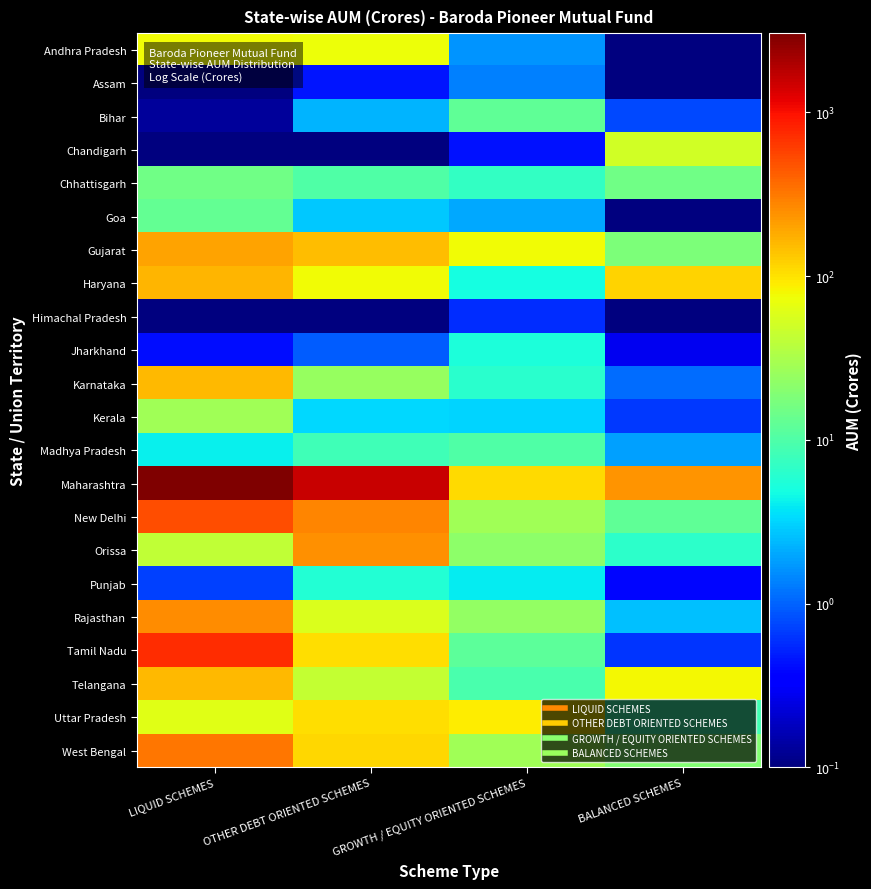

Reading right to left, transcribe all the data shown in this chart.

Andhra Pradesh: BALANCED SCHEMES=0.1	GROWTH / EQUITY ORIENTED SCHEMES=1.7	OTHER DEBT ORIENTED SCHEMES=72.5	LIQUID SCHEMES=75.9
Assam: BALANCED SCHEMES=0.0	GROWTH / EQUITY ORIENTED SCHEMES=1.4	OTHER DEBT ORIENTED SCHEMES=0.5	LIQUID SCHEMES=0.0
Bihar: BALANCED SCHEMES=0.8	GROWTH / EQUITY ORIENTED SCHEMES=12.3	OTHER DEBT ORIENTED SCHEMES=2.3	LIQUID SCHEMES=0.1
Chandigarh: BALANCED SCHEMES=50.7	GROWTH / EQUITY ORIENTED SCHEMES=0.4	OTHER DEBT ORIENTED SCHEMES=0.1	LIQUID SCHEMES=0.0
Chhattisgarh: BALANCED SCHEMES=15.3	GROWTH / EQUITY ORIENTED SCHEMES=7.0	OTHER DEBT ORIENTED SCHEMES=10.2	LIQUID SCHEMES=15.4
Goa: BALANCED SCHEMES=0.0	GROWTH / EQUITY ORIENTED SCHEMES=2.0	OTHER DEBT ORIENTED SCHEMES=2.8	LIQUID SCHEMES=13.0
Gujarat: BALANCED SCHEMES=18.2	GROWTH / EQUITY ORIENTED SCHEMES=76.6	OTHER DEBT ORIENTED SCHEMES=153.1	LIQUID SCHEMES=199.9
Haryana: BALANCED SCHEMES=117.5	GROWTH / EQUITY ORIENTED SCHEMES=4.8	OTHER DEBT ORIENTED SCHEMES=76.4	LIQUID SCHEMES=162.3
Himachal Pradesh: BALANCED SCHEMES=0.0	GROWTH / EQUITY ORIENTED SCHEMES=0.6	OTHER DEBT ORIENTED SCHEMES=0.0	LIQUID SCHEMES=0.0
Jharkhand: BALANCED SCHEMES=0.3	GROWTH / EQUITY ORIENTED SCHEMES=5.4	OTHER DEBT ORIENTED SCHEMES=0.9	LIQUID SCHEMES=0.4
Karnataka: BALANCED SCHEMES=1.1	GROWTH / EQUITY ORIENTED SCHEMES=6.4	OTHER DEBT ORIENTED SCHEMES=24.4	LIQUID SCHEMES=158.3
Kerala: BALANCED SCHEMES=0.7	GROWTH / EQUITY ORIENTED SCHEMES=3.1	OTHER DEBT ORIENTED SCHEMES=3.2	LIQUID SCHEMES=27.5
Madhya Pradesh: BALANCED SCHEMES=1.8	GROWTH / EQUITY ORIENTED SCHEMES=10.3	OTHER DEBT ORIENTED SCHEMES=8.3	LIQUID SCHEMES=4.2
Maharashtra: BALANCED SCHEMES=238.7	GROWTH / EQUITY ORIENTED SCHEMES=108.6	OTHER DEBT ORIENTED SCHEMES=1572.6	LIQUID SCHEMES=3051.8
New Delhi: BALANCED SCHEMES=12.3	GROWTH / EQUITY ORIENTED SCHEMES=27.9	OTHER DEBT ORIENTED SCHEMES=281.8	LIQUID SCHEMES=514.0
Orissa: BALANCED SCHEMES=6.5	GROWTH / EQUITY ORIENTED SCHEMES=22.2	OTHER DEBT ORIENTED SCHEMES=241.6	LIQUID SCHEMES=42.3
Punjab: BALANCED SCHEMES=0.4	GROWTH / EQUITY ORIENTED SCHEMES=4.0	OTHER DEBT ORIENTED SCHEMES=5.7	LIQUID SCHEMES=0.7
Rajasthan: BALANCED SCHEMES=2.5	GROWTH / EQUITY ORIENTED SCHEMES=23.9	OTHER DEBT ORIENTED SCHEMES=56.4	LIQUID SCHEMES=258.1
Tamil Nadu: BALANCED SCHEMES=0.6	GROWTH / EQUITY ORIENTED SCHEMES=11.9	OTHER DEBT ORIENTED SCHEMES=105.2	LIQUID SCHEMES=740.0
Telangana: BALANCED SCHEMES=78.4	GROWTH / EQUITY ORIENTED SCHEMES=9.2	OTHER DEBT ORIENTED SCHEMES=43.5	LIQUID SCHEMES=155.0
Uttar Pradesh: BALANCED SCHEMES=8.6	GROWTH / EQUITY ORIENTED SCHEMES=90.5	OTHER DEBT ORIENTED SCHEMES=104.9	LIQUID SCHEMES=63.1
West Bengal: BALANCED SCHEMES=19.4	GROWTH / EQUITY ORIENTED SCHEMES=27.8	OTHER DEBT ORIENTED SCHEMES=112.3	LIQUID SCHEMES=325.6